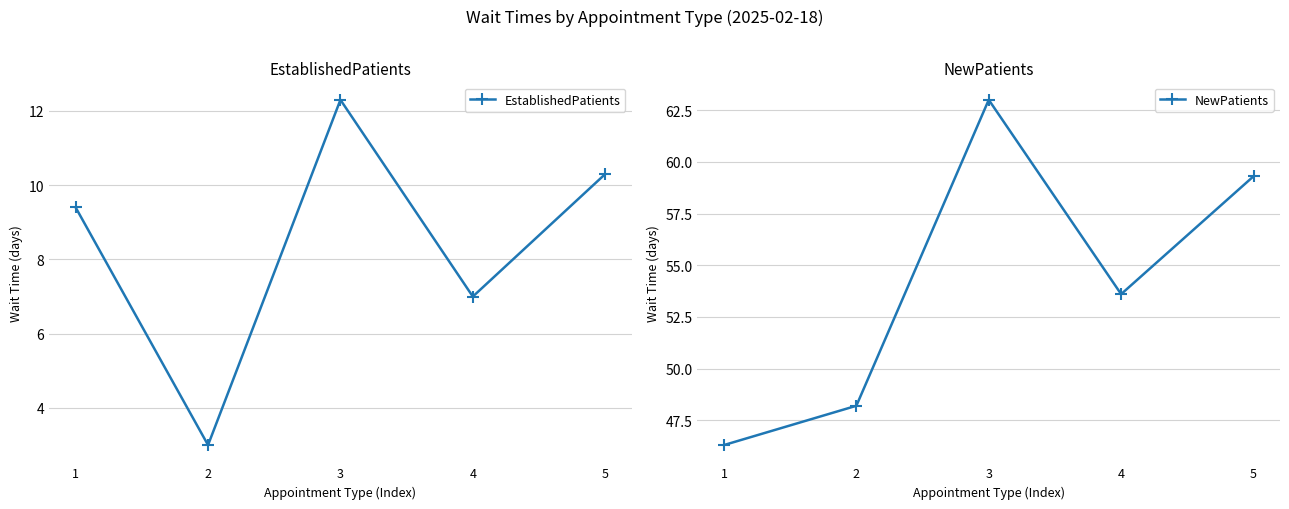

The NewPatients series shows 59.3 at 5. True or false?

True